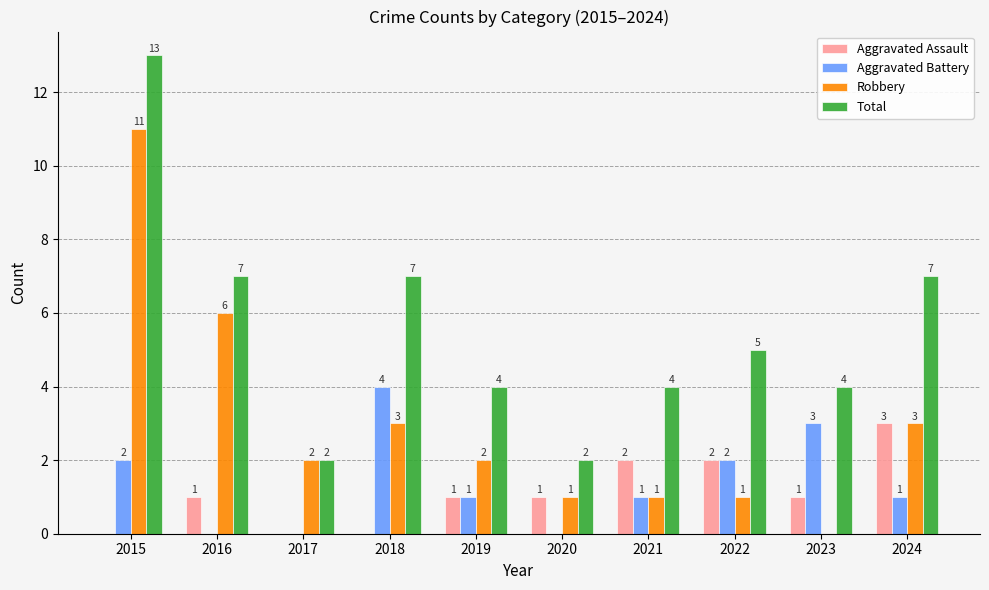

What is the average value of the Total series?

6